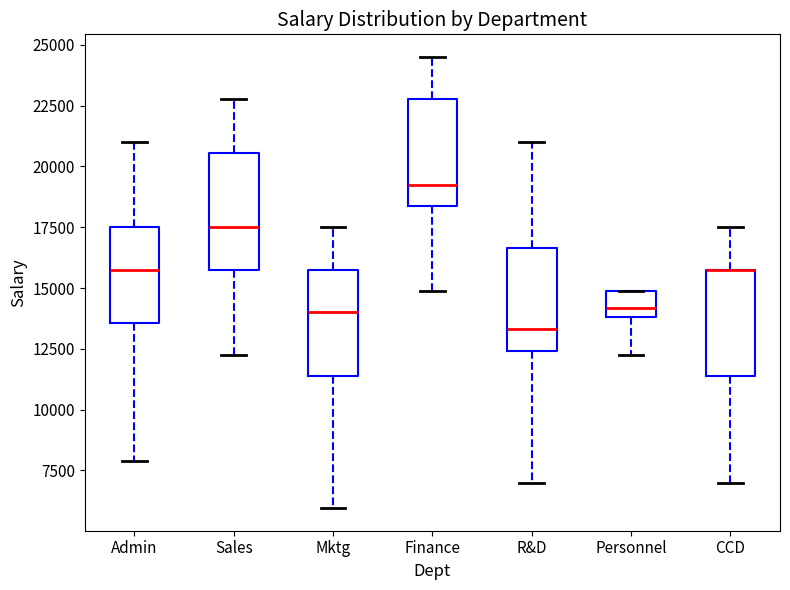

Reading left to right, read every box against the y-axis: the position of its median line, the range the box covers, and the ends of its whiskers. The values are not printed on the chart, so give them approximately, as read against the axis.

Admin: median 16000, box 13500 to 17500, whiskers 8000 to 21000
Sales: median 17500, box 16000 to 20500, whiskers 12500 to 23000
Mktg: median 14000, box 11500 to 16000, whiskers 6000 to 17500
Finance: median 19500, box 18500 to 23000, whiskers 15000 to 24500
R&D: median 13500, box 12500 to 16500, whiskers 7000 to 21000
Personnel: median 14000 (just above the box's lower edge), box 14000 to 15000, whiskers 12500 to 15000
CCD: median 16000 (drawn on the box's upper edge), box 11500 to 16000, whiskers 7000 to 17500